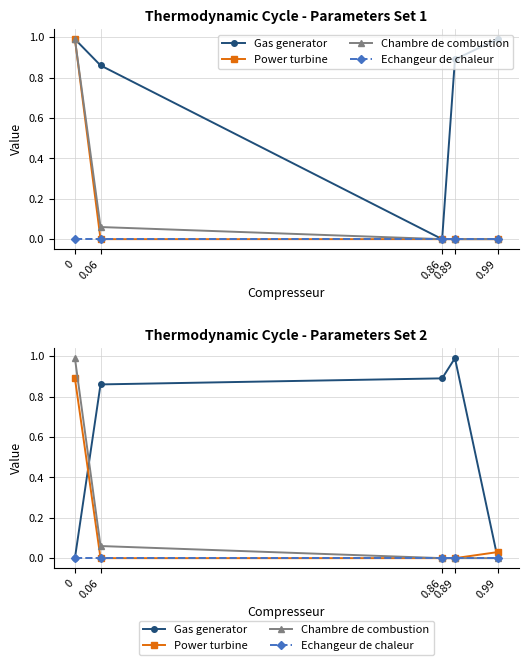

What is the value of the Gas generator point at the 3rd from the left?

0.9